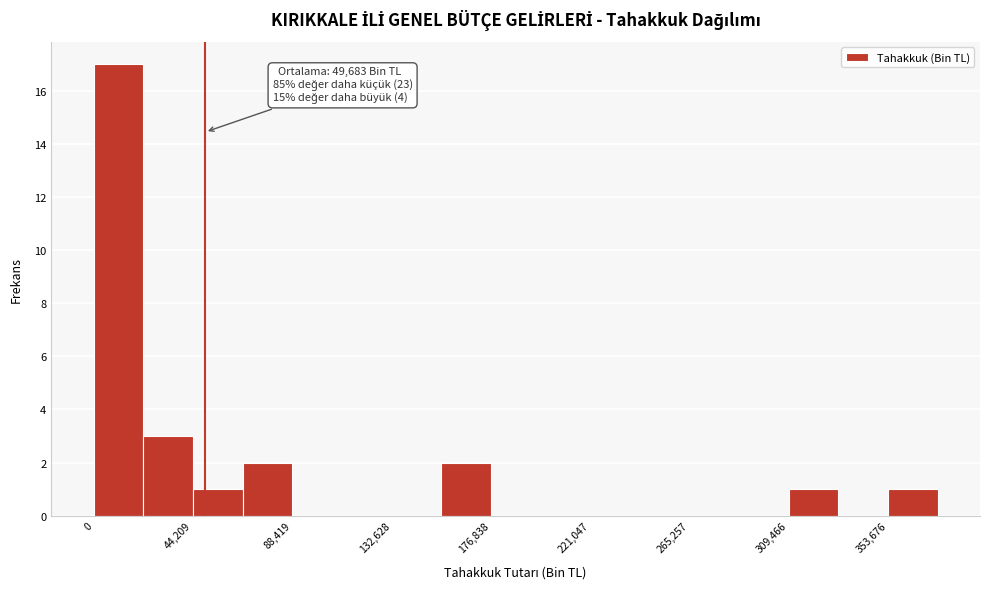

Which range on the x-axis has the tallest bar?

0 to 20000